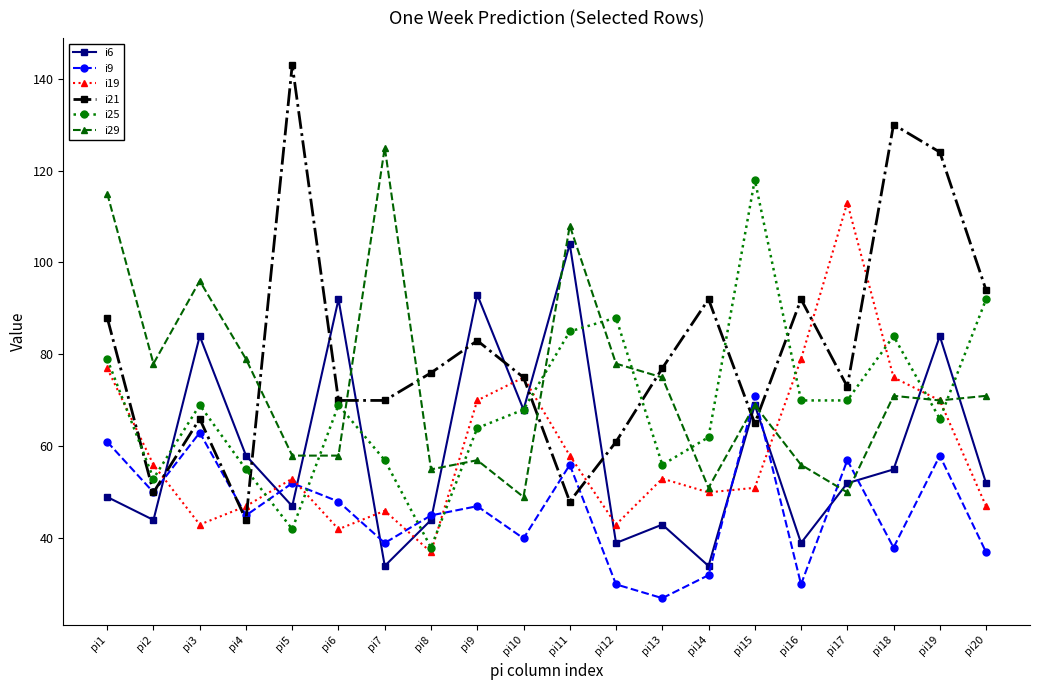

What is the difference between the i19 values at pi7 and pi5?

7